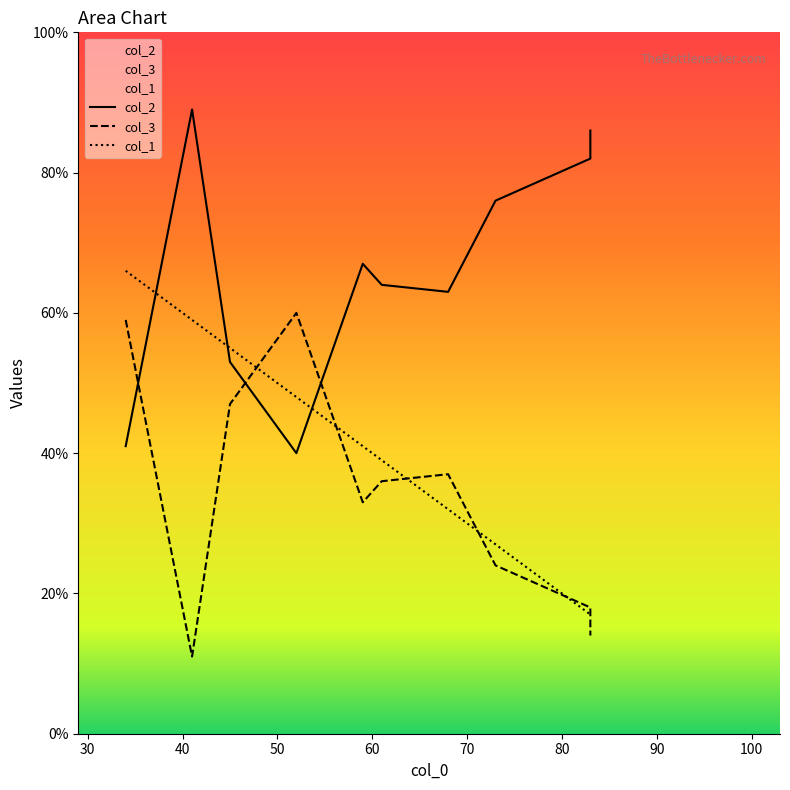

Rank the series by their average value, from highest to lowest.

col_2, col_1, col_3